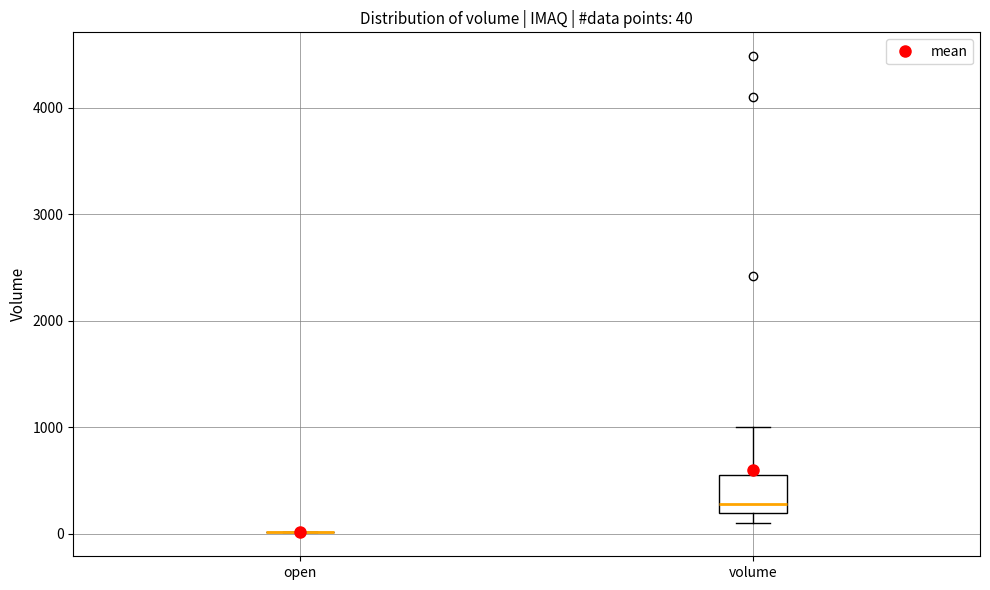

Which box is the tallest, from its lower edge to its upper edge?

volume